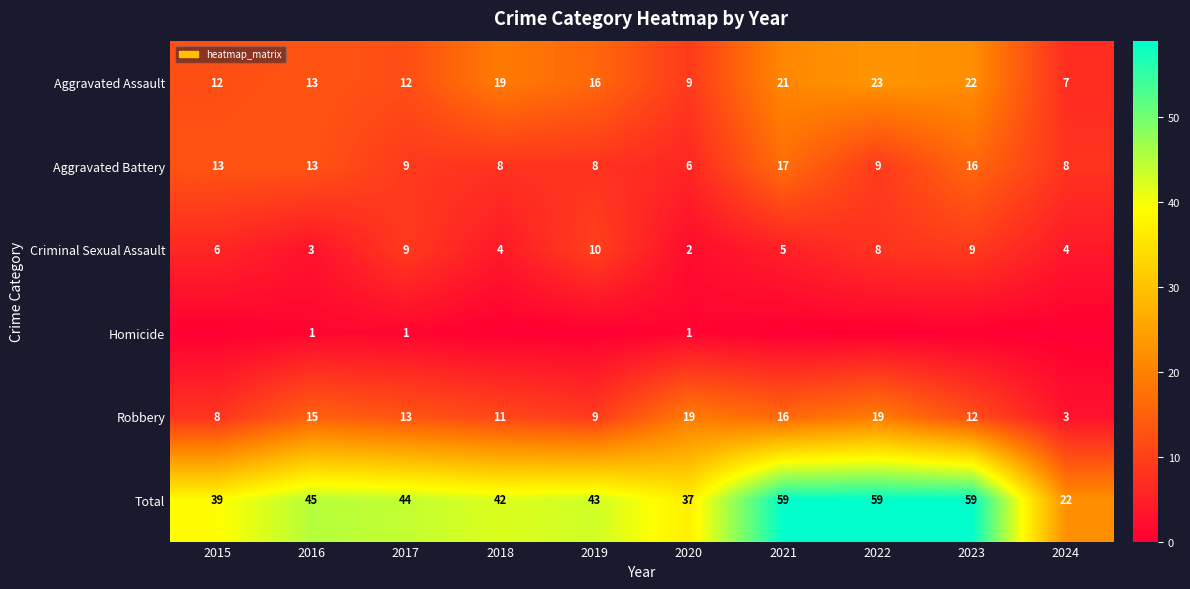

Rank the series at 2020 from highest to lowest value.

Total, Robbery, Aggravated Assault, Aggravated Battery, Criminal Sexual Assault, Homicide